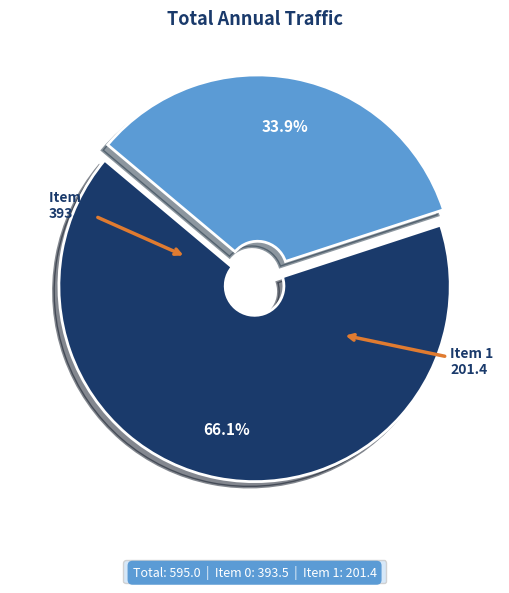

Is there a majority slice in this chart?

Yes